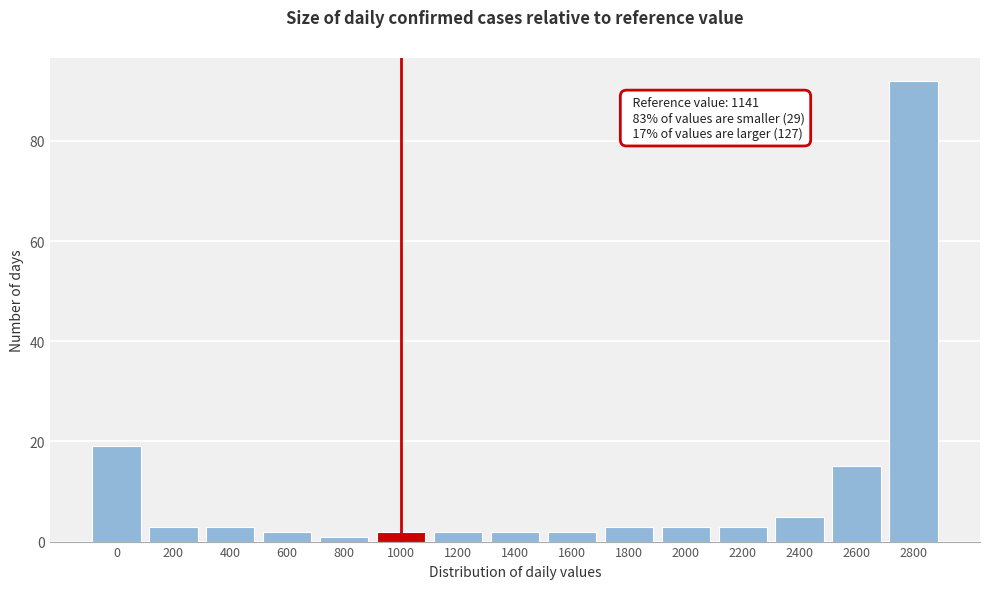

Reading left to right, transcribe all the data shown in this chart.

0=19	200=3	400=3	600=2	800=1	1000=2	1200=2	1400=2	1600=2	1800=3	2000=3	2200=3	2400=5	2600=15	2800=92